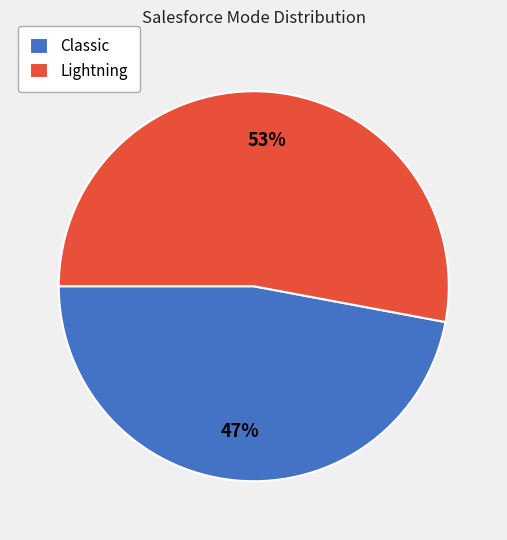

Is there a majority slice in this chart?

Yes